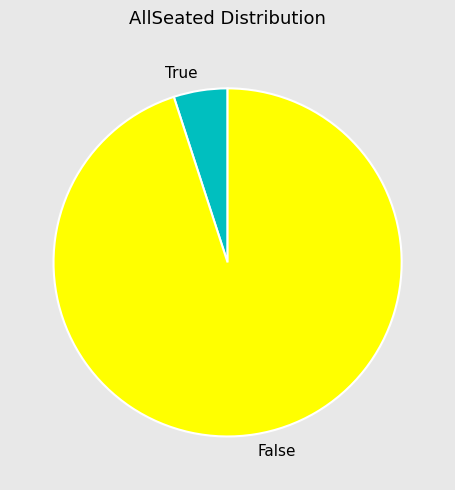

What is the majority slice?

False